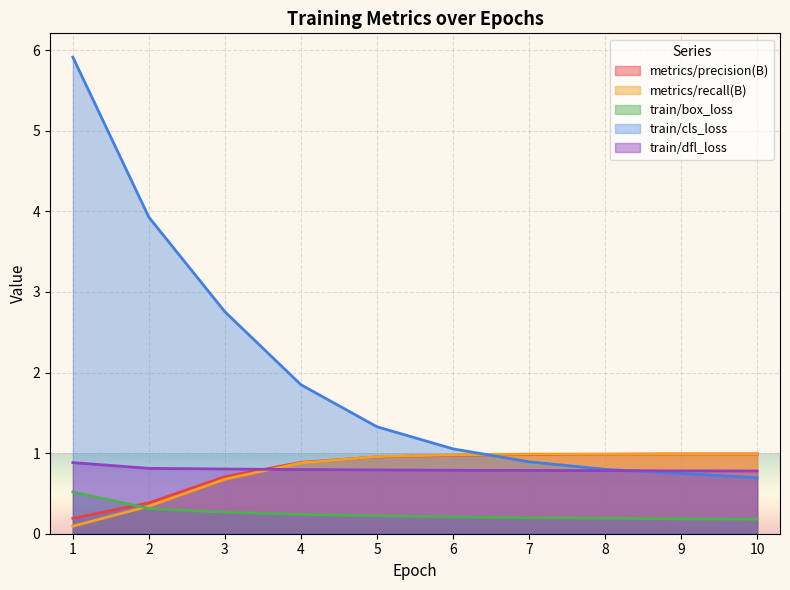

How many lines are shown in the chart?

5